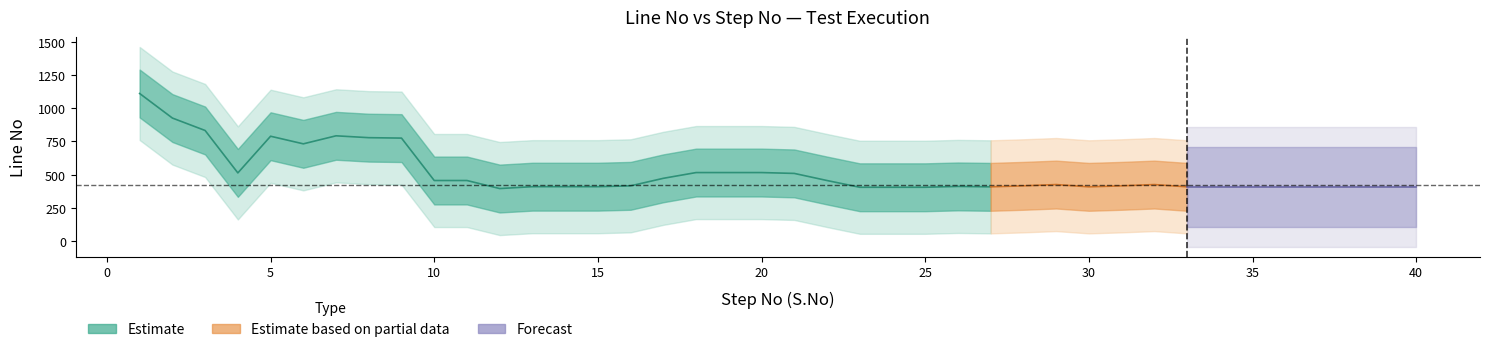

True or false: s_no and line_no cross at least once.

False